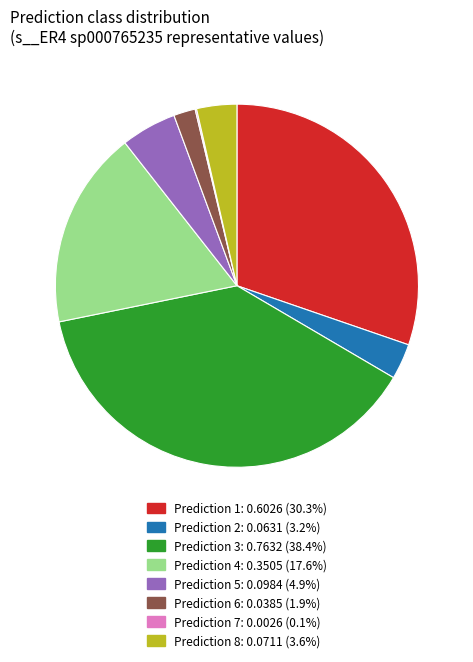

Is there a majority slice in this chart?

No